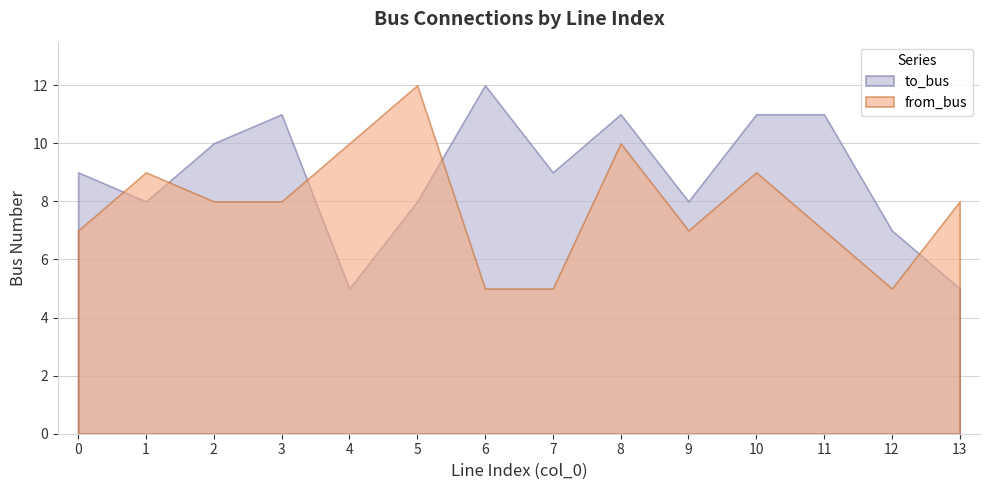

How many lines are shown in the chart?

2